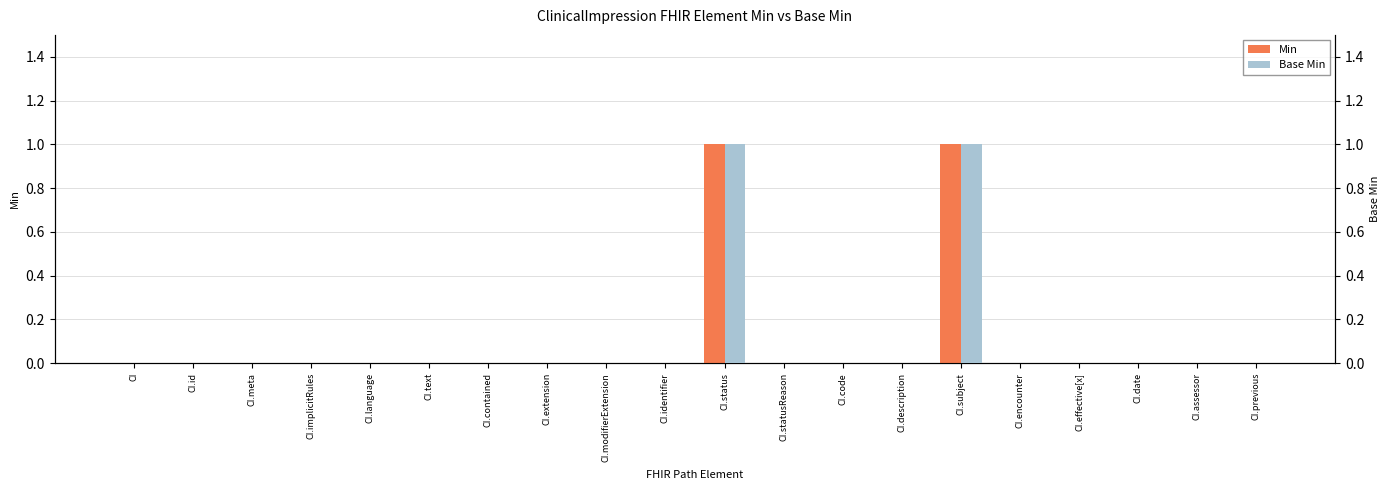

At which label is Base Min closest to 0?

CI